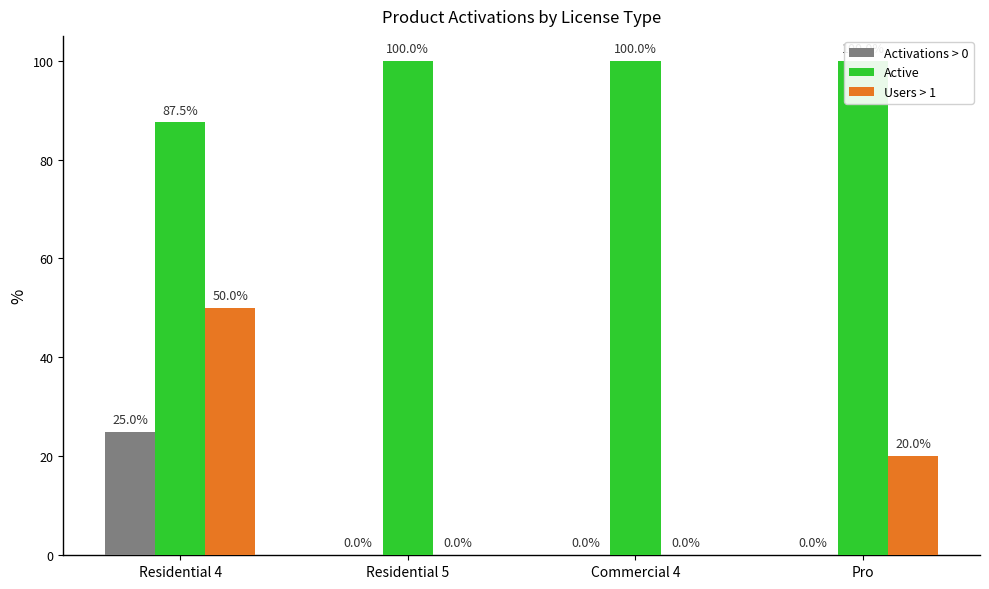

How many categories are shown in the chart?

4